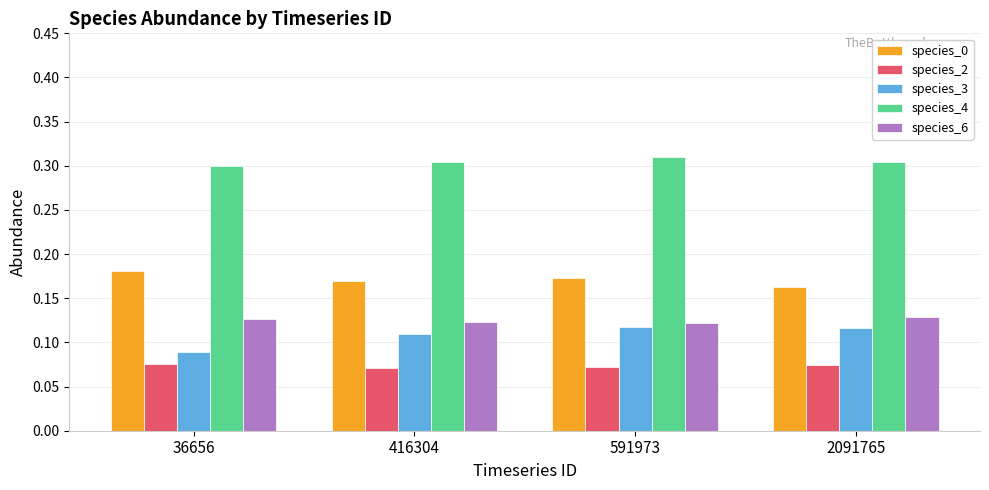

How many species_4 values are between 0 and 1?

4